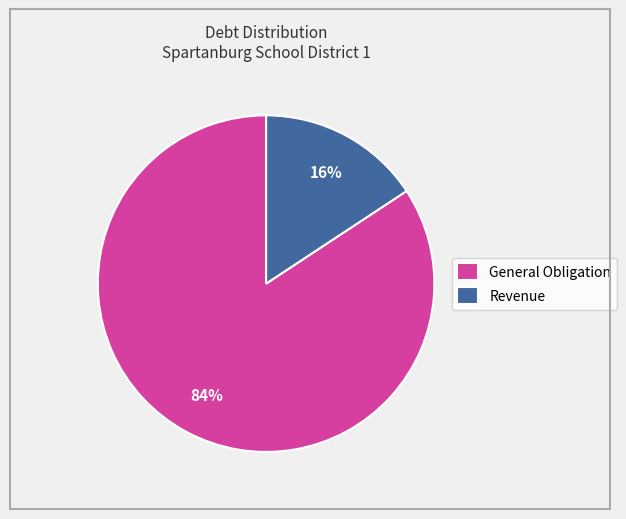

Which slice represents more than half of the pie?

General Obligation